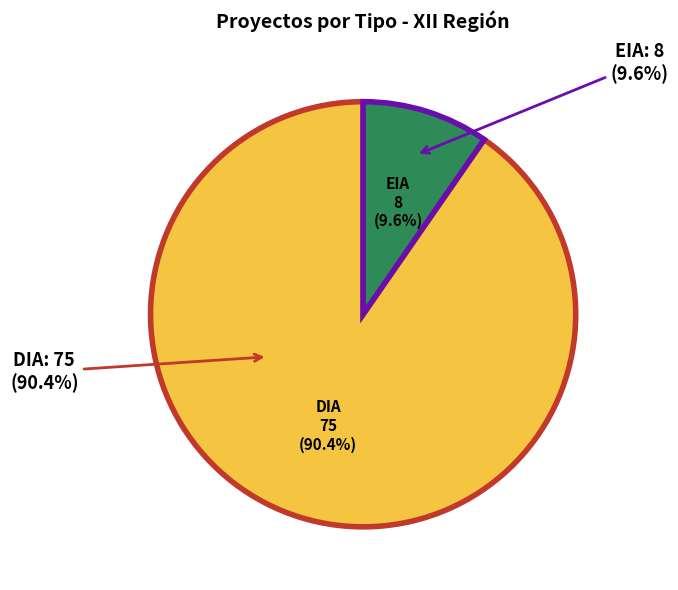

What portion of the pie excludes EIA?

90.4%